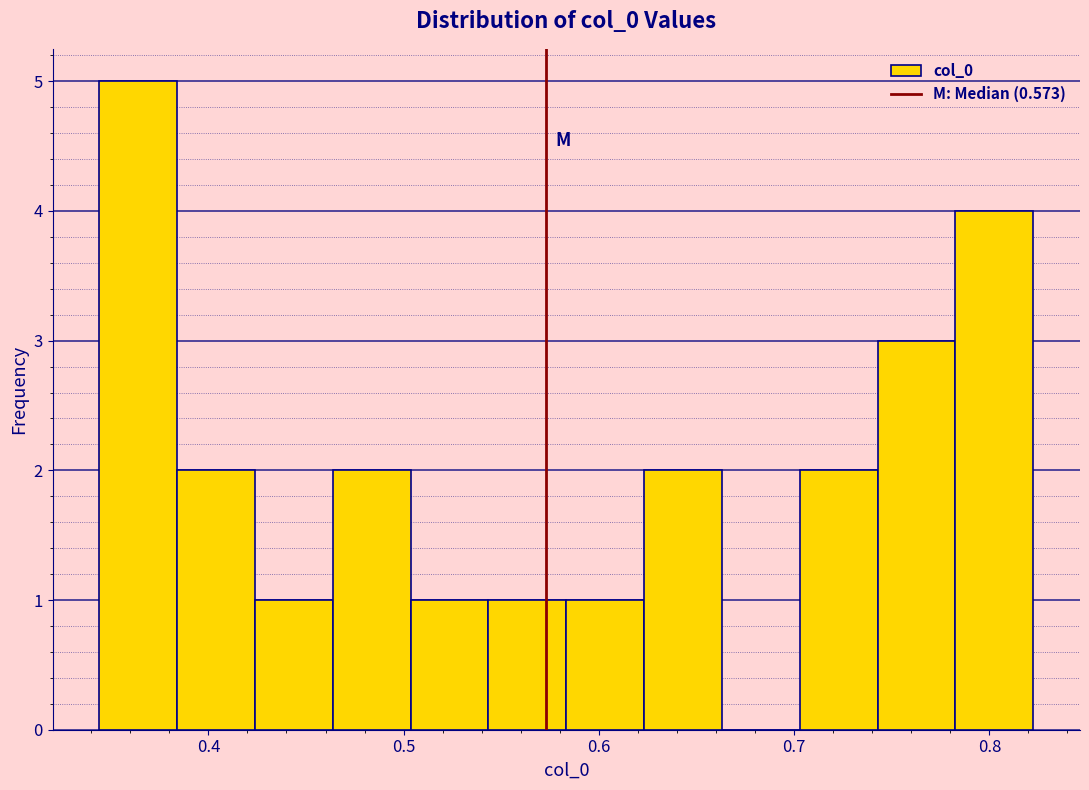

Read against the x-axis, roughly where is the centre of the tallest bar?

0.36